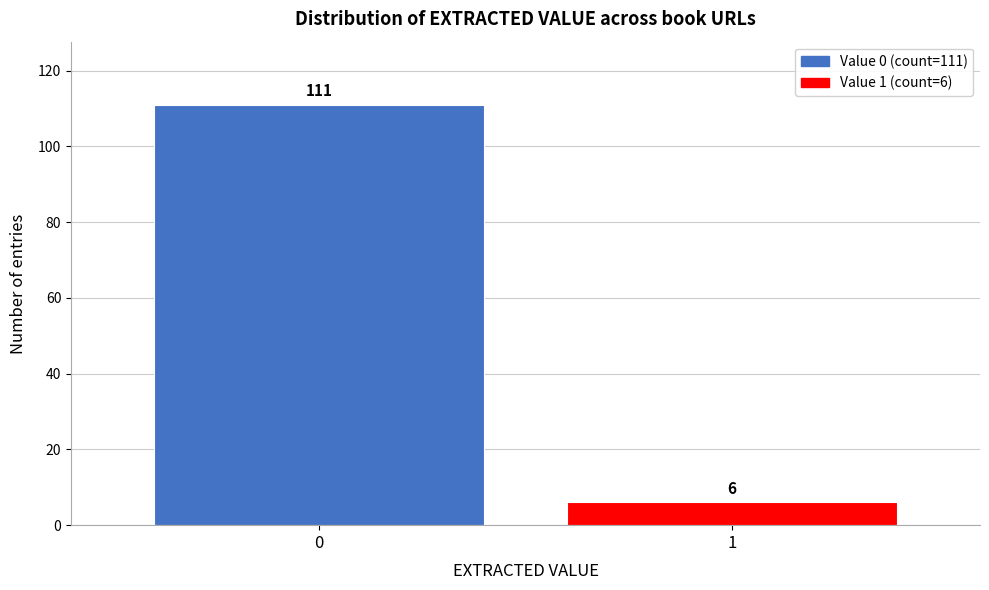

Reading right to left, what are all the values shown in this chart?

6	111